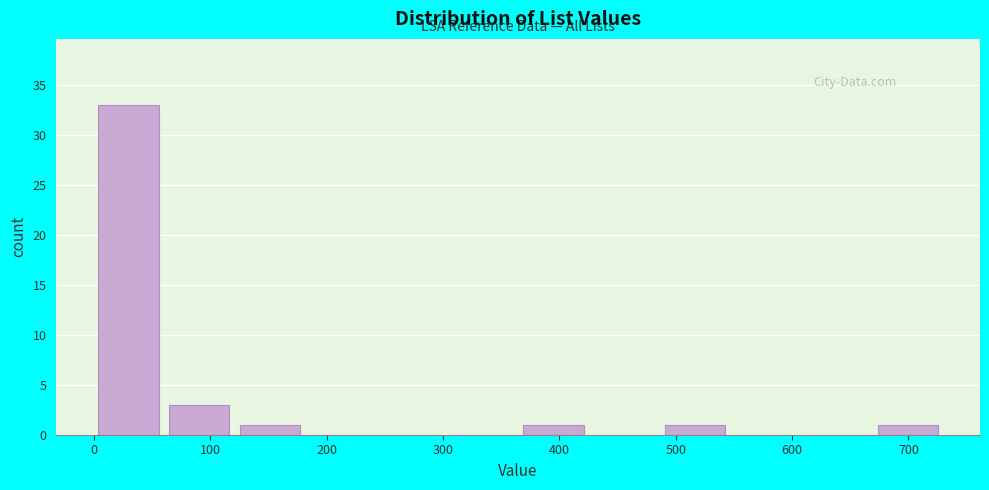

How tall is the bar that spans 360 to 430 on the x-axis? Neither the bar edges nor the heights are printed on the chart, so give them approximately, as read against the axes.

1